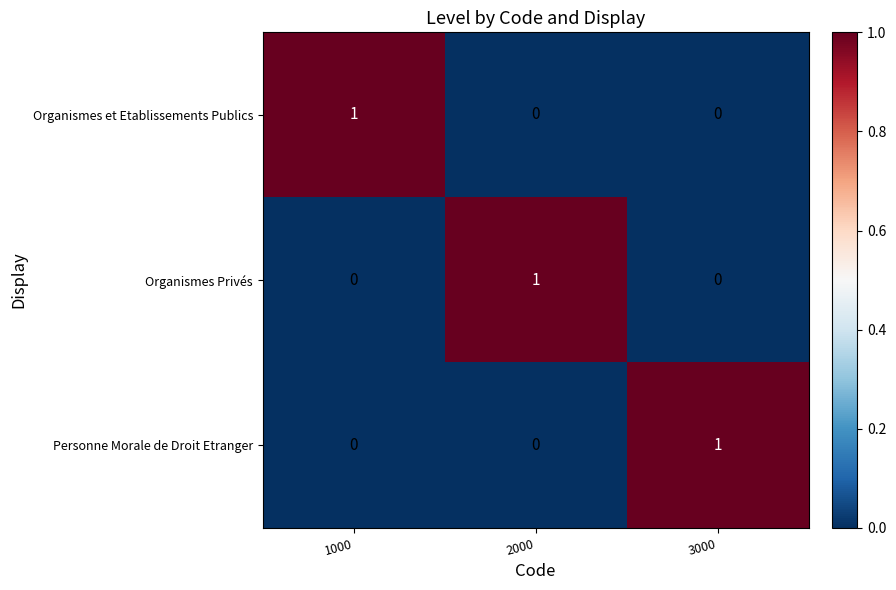

Reading left to right, extract all data points from this chart.

Organismes et Etablissements Publics: 1000=1	2000=0	3000=0
Organismes Privés: 1000=0	2000=1	3000=0
Personne Morale de Droit Etranger: 1000=0	2000=0	3000=1